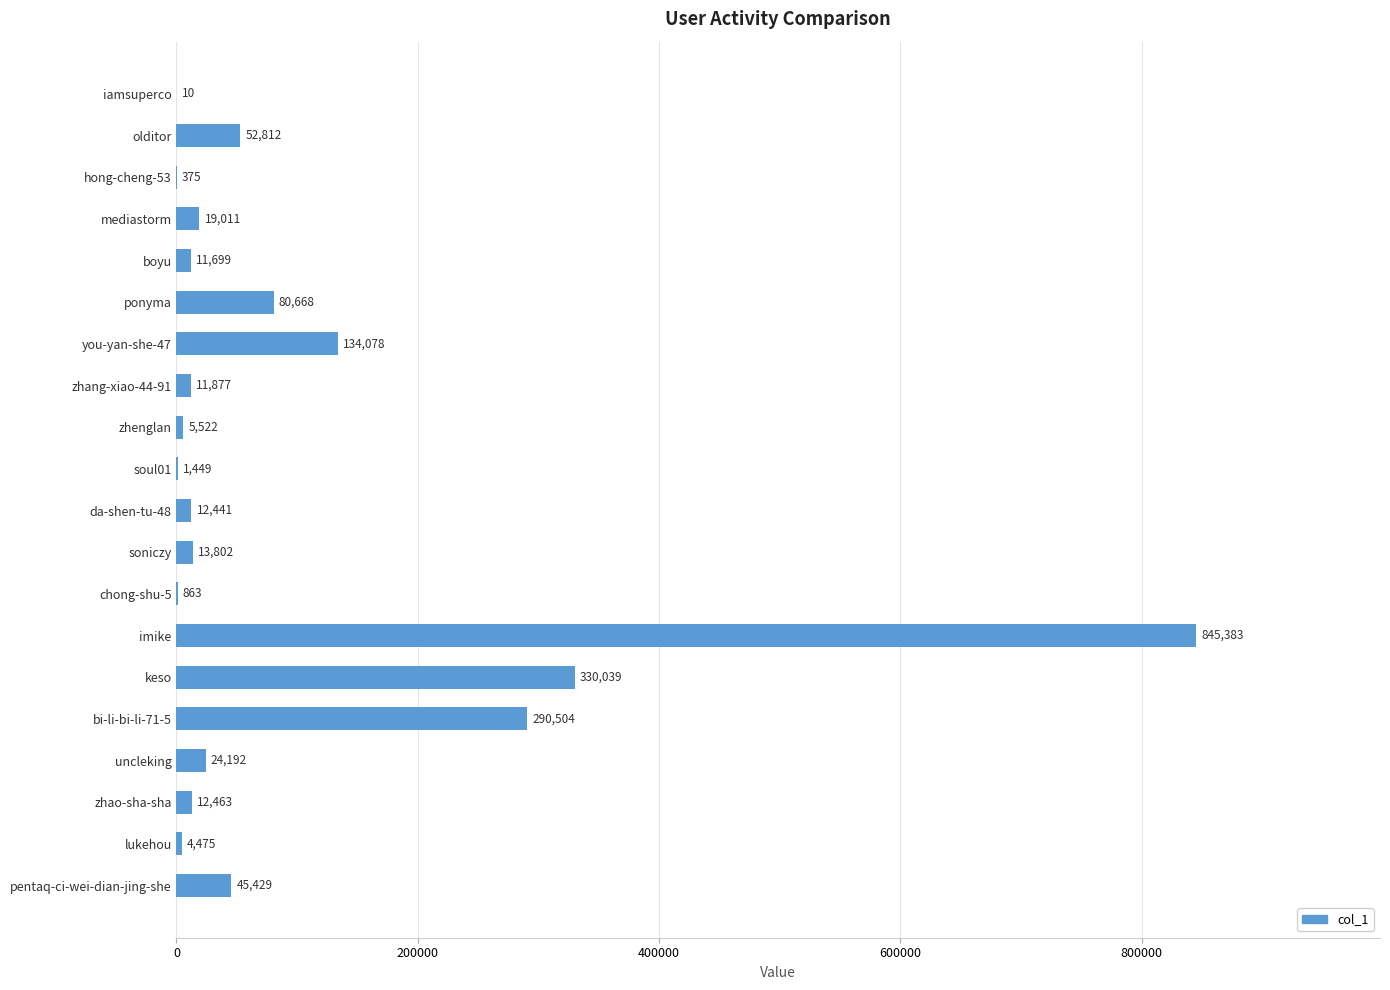

What is the greatest value displayed?

845383